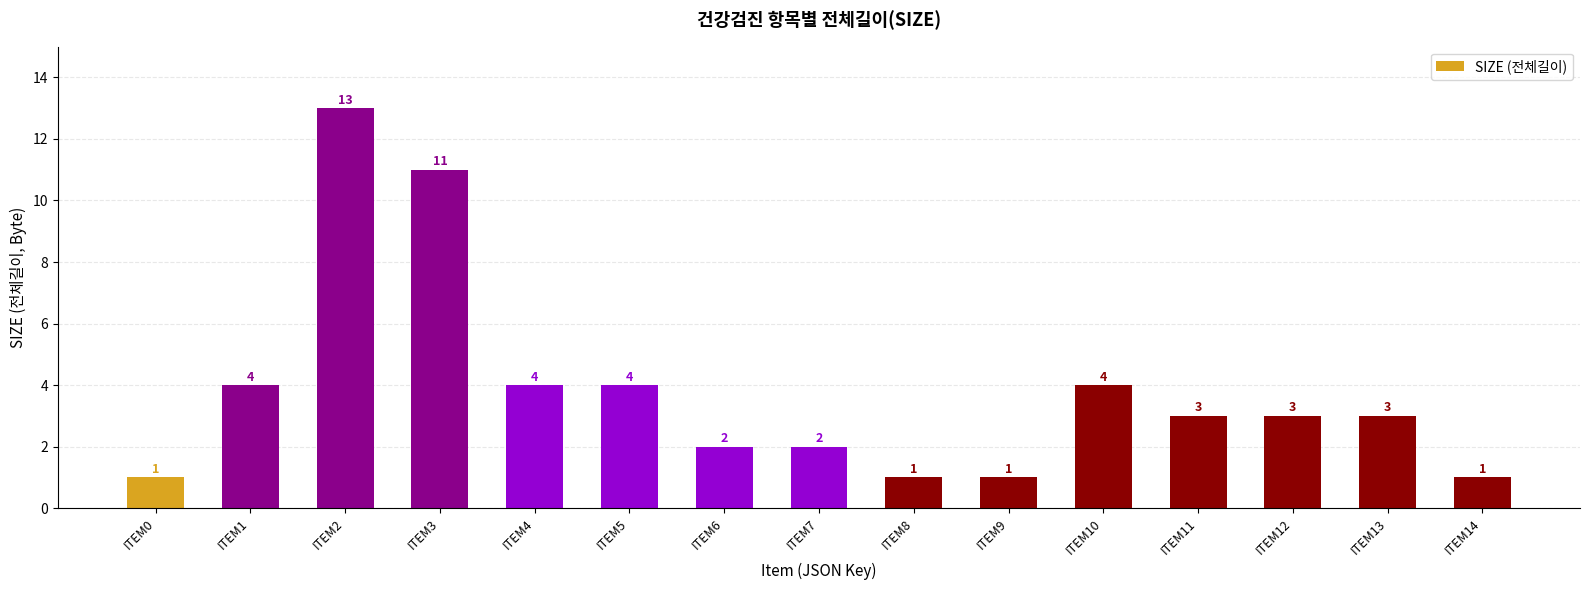

What is the value of the 6th bar from the left?

4